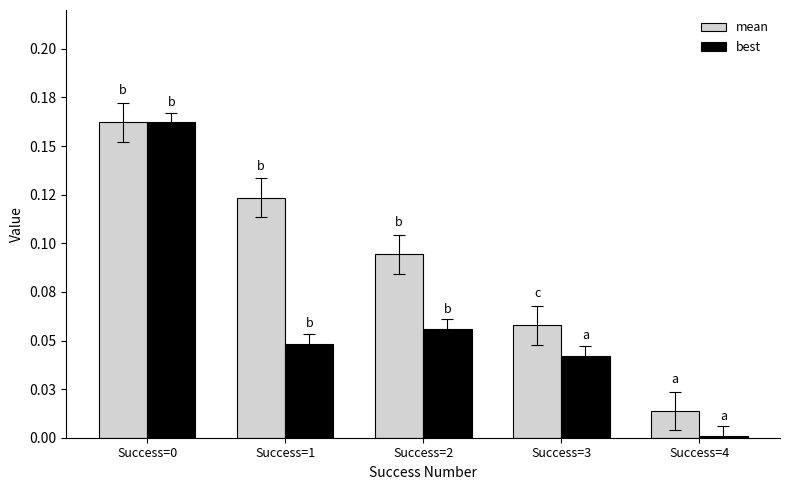

Does the chart contain stacked bars?

No